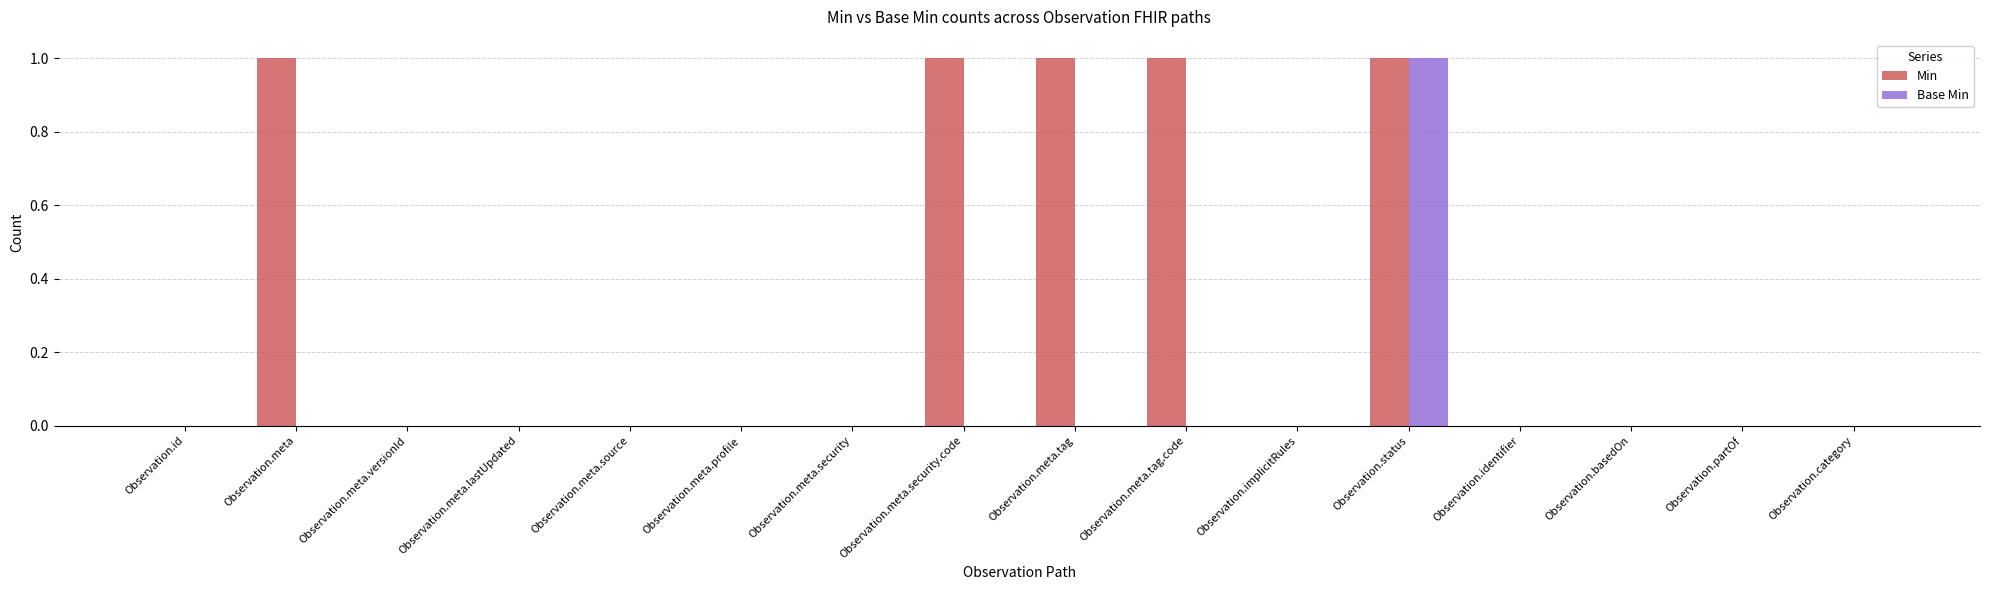

How many distinct data groups are displayed?

2